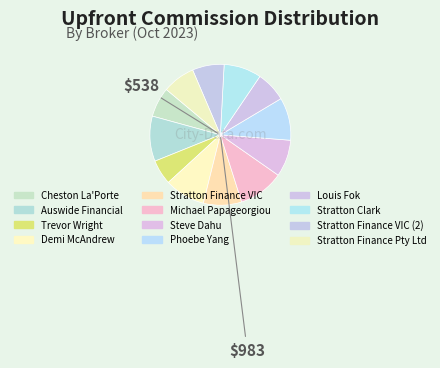

Count the number of slices in the pie.

12